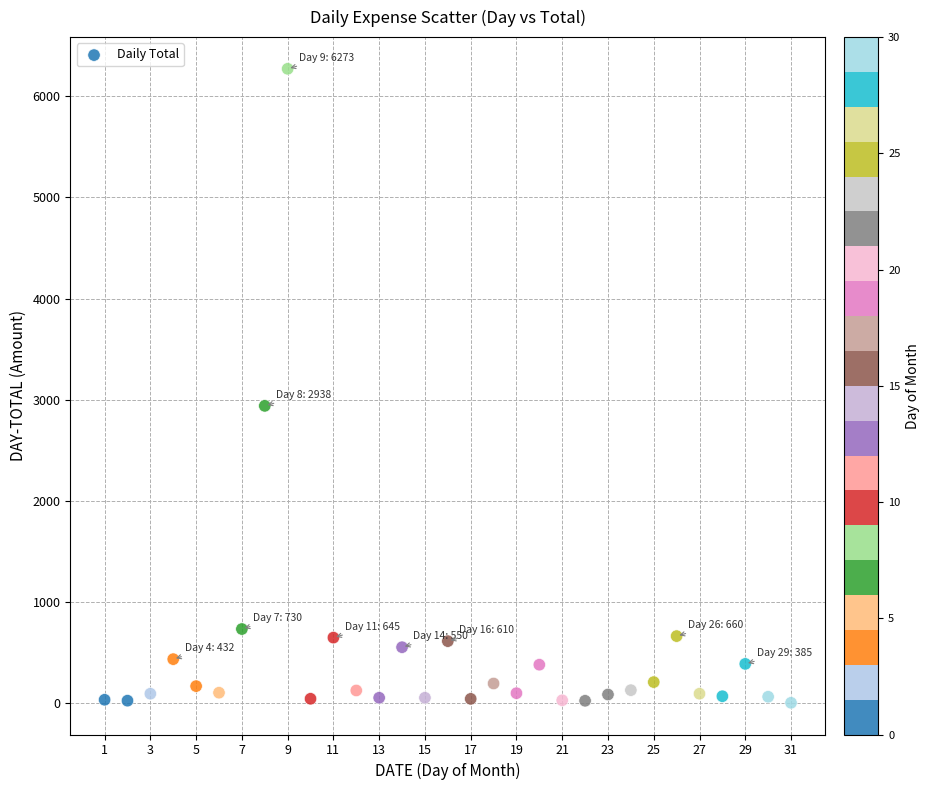

What is the range of Y values (max minus min)?

6273